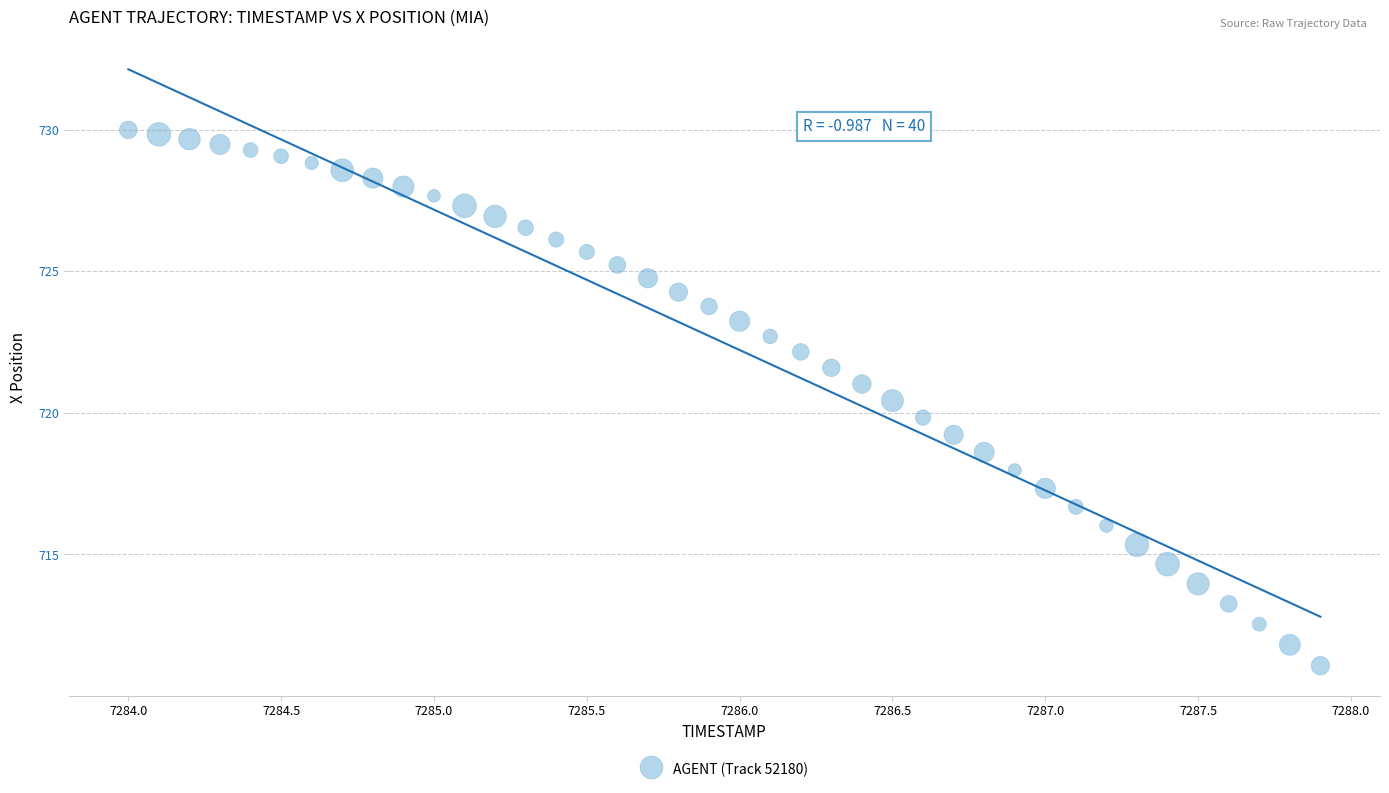

What is the range of X values (max minus min)?

3.9